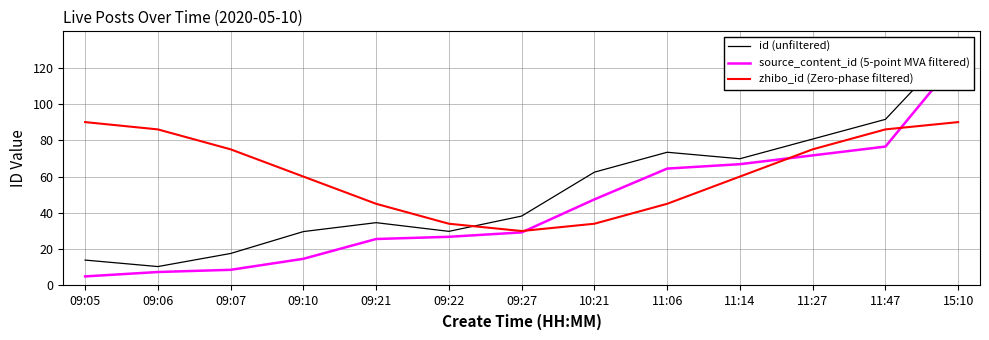

Reading left to right, what are all the values shown in this chart?

id (unfiltered): 09:05=14.0	09:06=10.4	09:07=17.6	09:10=29.7	09:21=34.6	09:22=29.8	09:27=38.2	10:21=62.4	11:06=73.4	11:14=69.8	11:27=80.7	11:47=91.5	15:10=134.0
source_content_id (5-point MVA filtered): 09:05=5.0	09:06=7.4	09:07=8.6	09:10=14.7	09:21=25.6	09:22=26.8	09:27=29.2	10:21=47.4	11:06=64.4	11:14=66.8	11:27=71.7	11:47=76.5	15:10=125.0
zhibo_id (Zero-phase filtered): 09:05=90.0	09:06=86.0	09:07=75.0	09:10=60.0	09:21=45.0	09:22=34.0	09:27=30.0	10:21=34.0	11:06=45.0	11:14=60.0	11:27=75.0	11:47=86.0	15:10=90.0